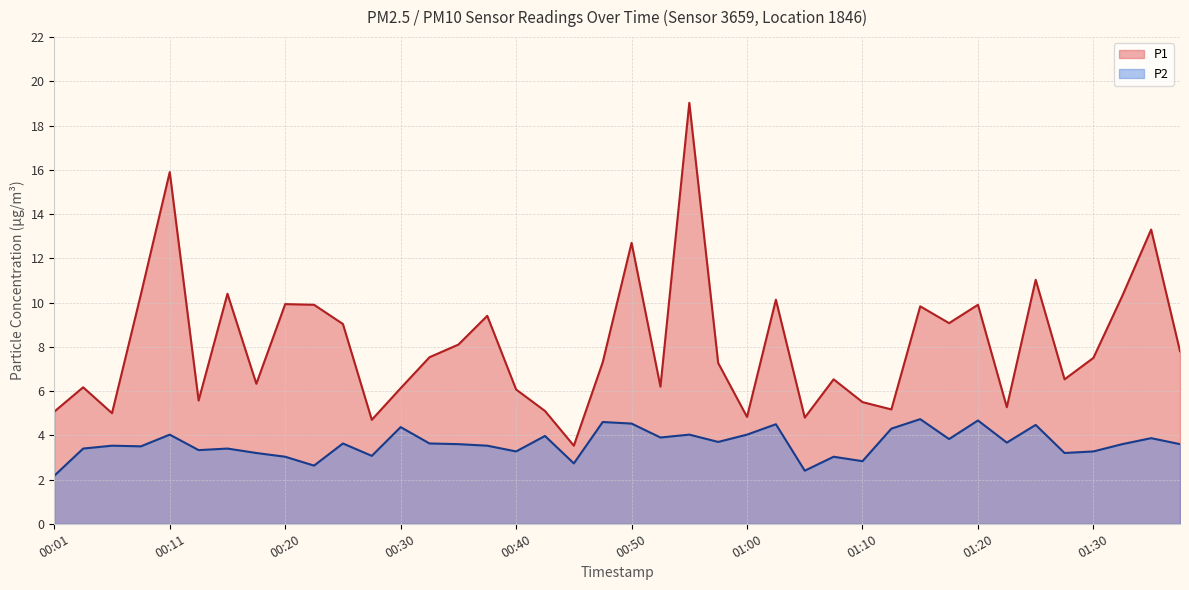

Reading right to left, extract all data points from this chart.

P1: 7.8	13.3	10.3	7.5	6.5	11.0	5.3	9.9	9.1	9.8	5.2	5.5	6.5	4.8	10.1	4.8	7.3	19.0	6.2	12.7	7.3	3.5	5.1	6.1	9.4	8.1	7.5	6.1	4.7	9.0	9.9	9.9	6.3	10.4	5.6	15.9	10.4	5.0	6.2	5.1
P2: 3.6	3.9	3.6	3.3	3.2	4.5	3.7	4.7	3.8	4.7	4.3	2.8	3.0	2.4	4.5	4.0	3.7	4.0	3.9	4.5	4.6	2.7	4.0	3.3	3.5	3.6	3.6	4.4	3.1	3.6	2.6	3.0	3.2	3.4	3.3	4.0	3.5	3.5	3.4	2.2